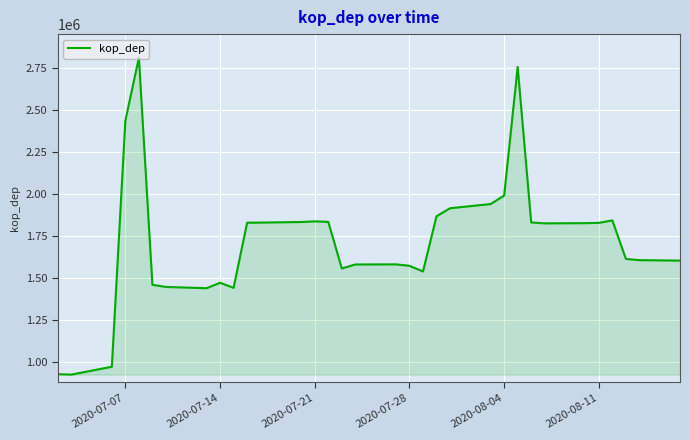

What is the maximum value shown in the chart?

2811506.2